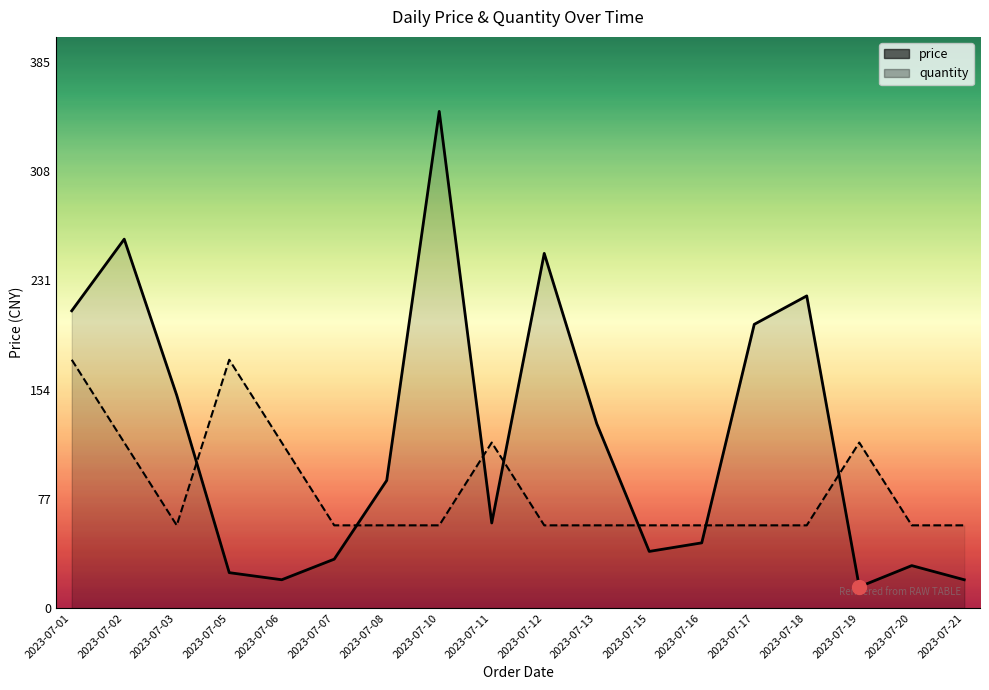

Between 2023-07-08 and 2023-07-20, which is larger?

2023-07-08